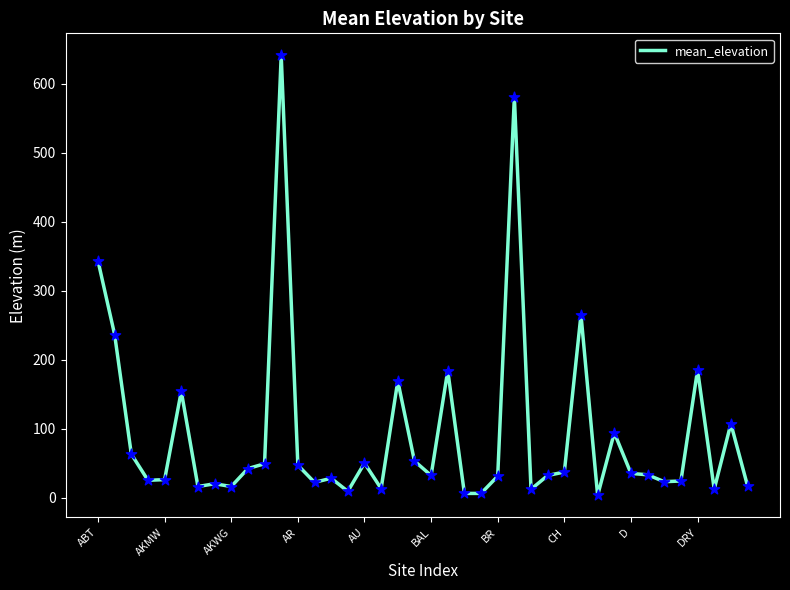

What is the maximum value shown in the chart?

641